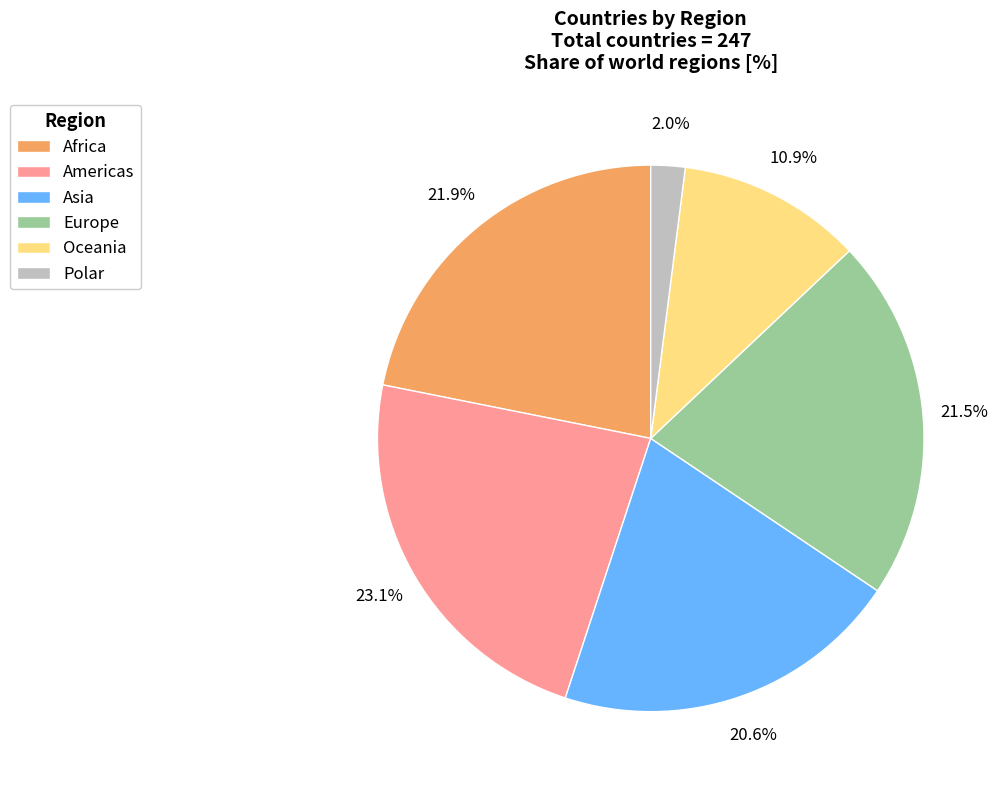

Between Asia and Oceania, which is larger?

Asia